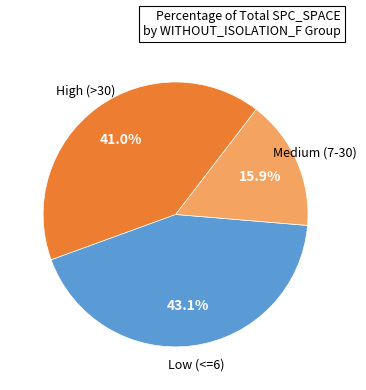

Does any single category account for the majority?

No